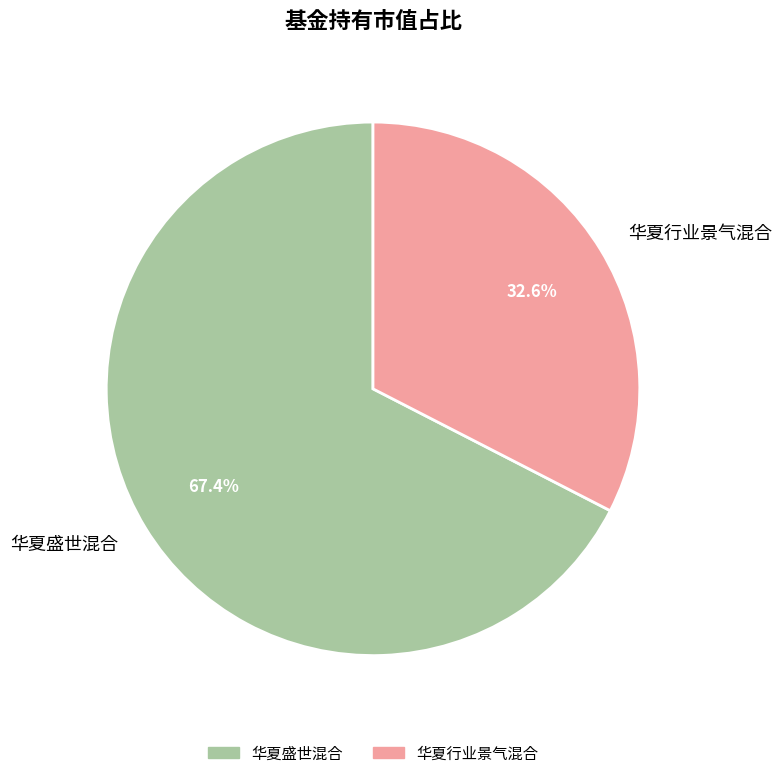

What is the majority slice?

华夏盛世混合